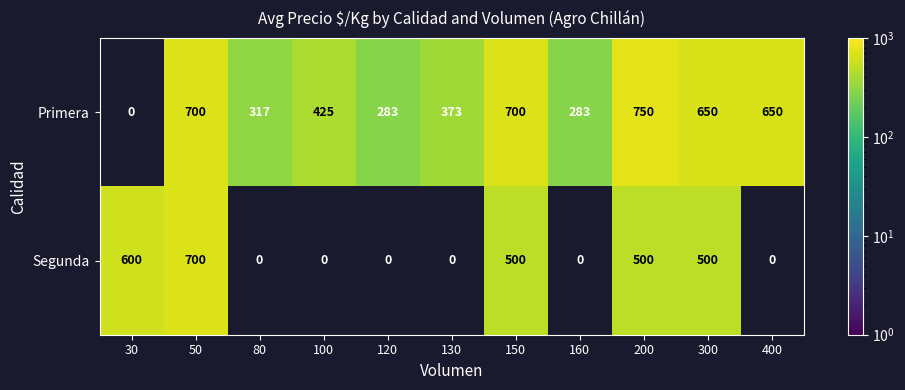

Count the number of categories in the chart.

11